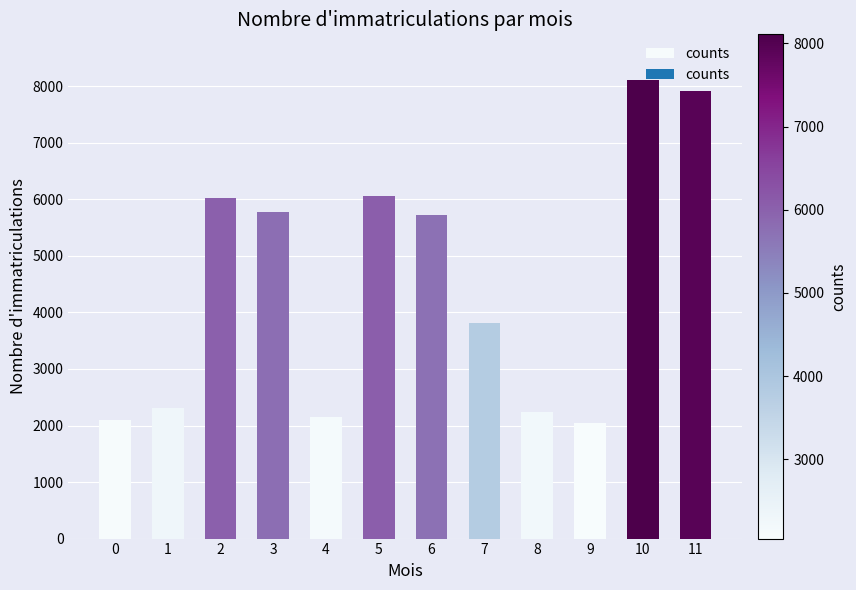

What is the value of the 6th bar from the left?

6062